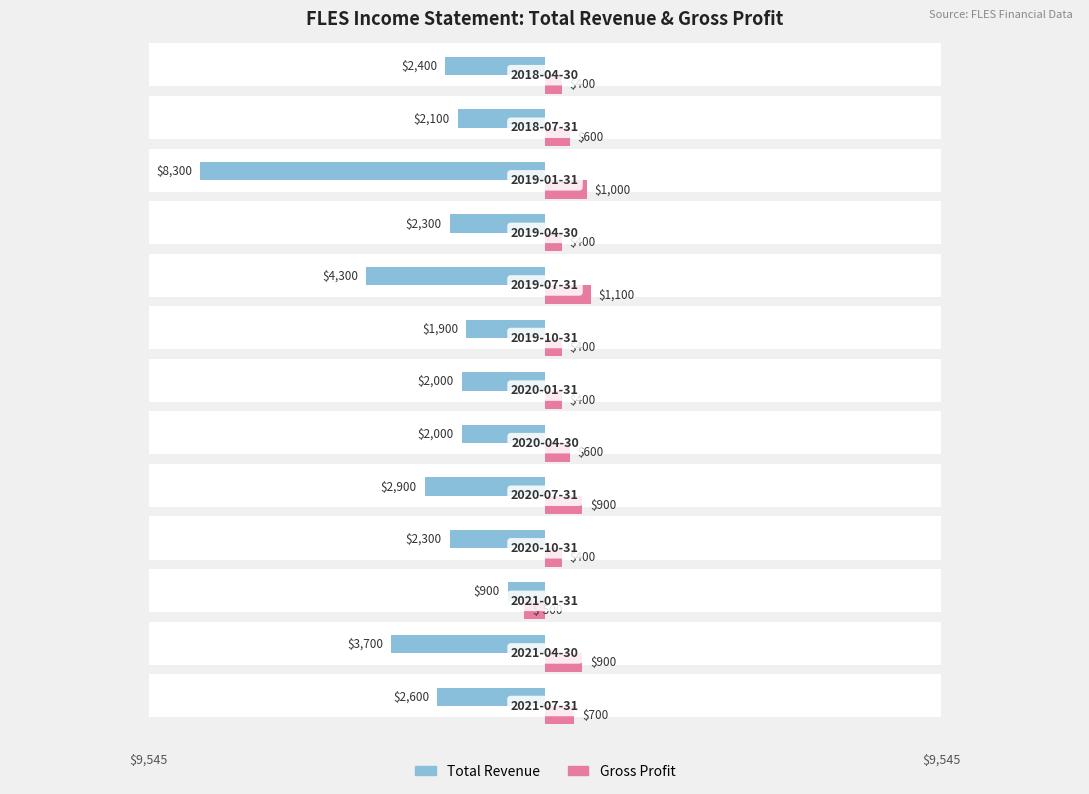

The Gross Profit series shows 558 at 0. True or false?

False